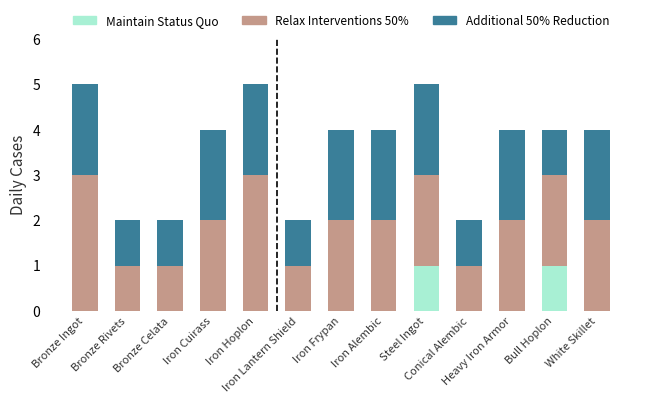

Does the chart contain stacked bars?

Yes